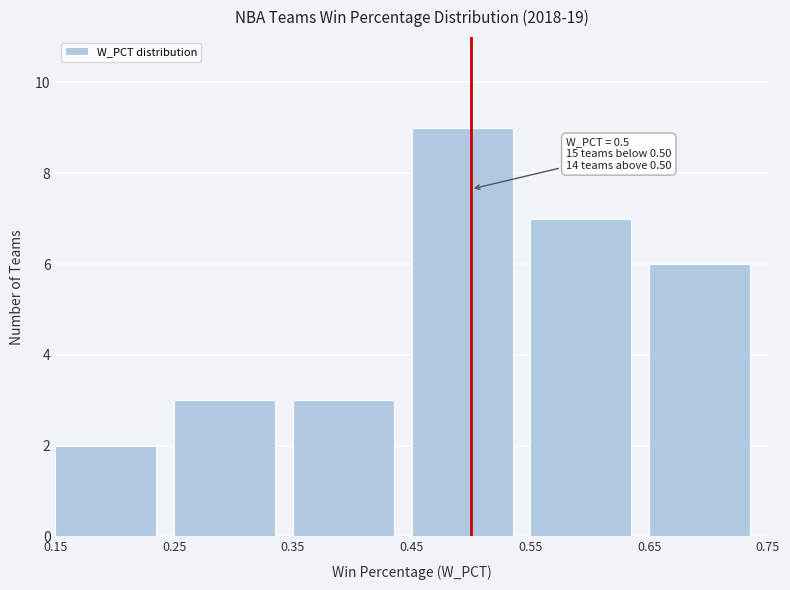

Over which range of the x-axis is the bar tallest?

0.45 to 0.55